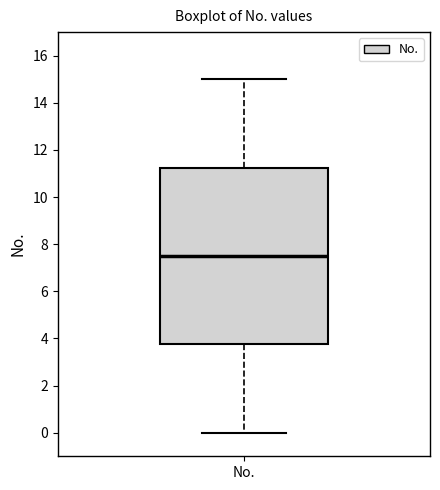

Read this box plot against the y-axis: the position of the median line, the range covered by the box, and the ends of both whiskers. The values are not printed on the chart, so give them approximately, as read against the axis.

median 7.6, box 3.8 to 11.2, whiskers 0.0 to 15.0